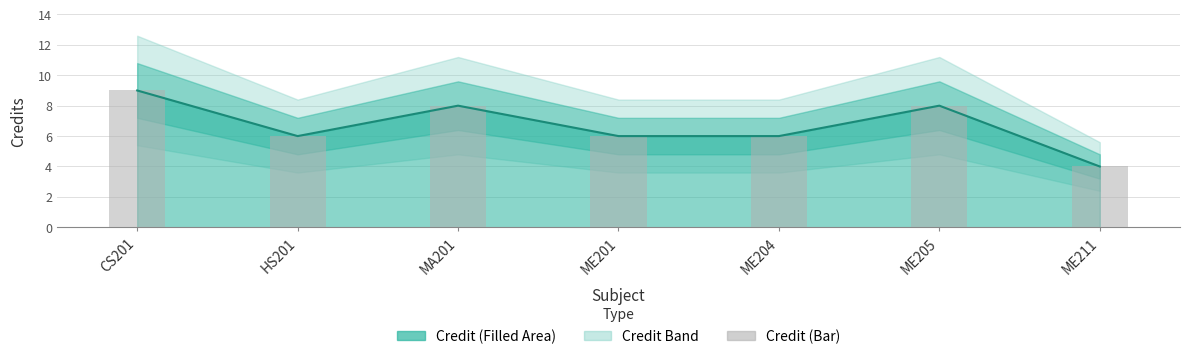

What is the label of the 6th bar from the right?

HS201